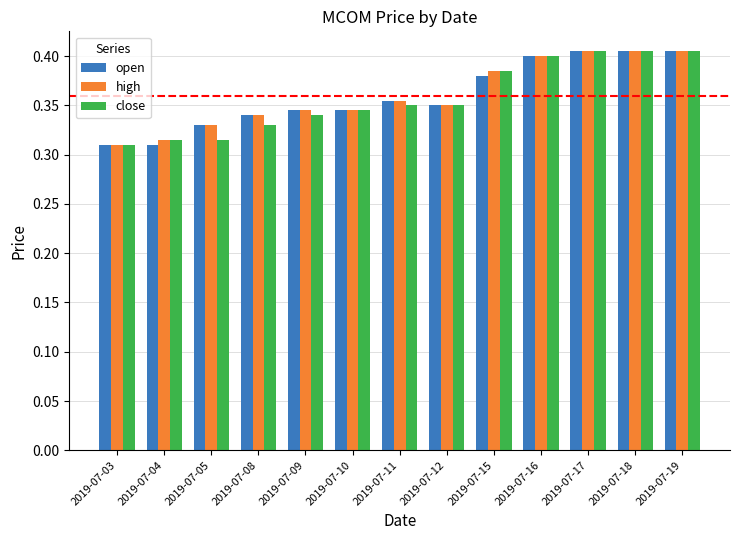

The open series shows 0.4 at 2019-07-16. True or false?

True